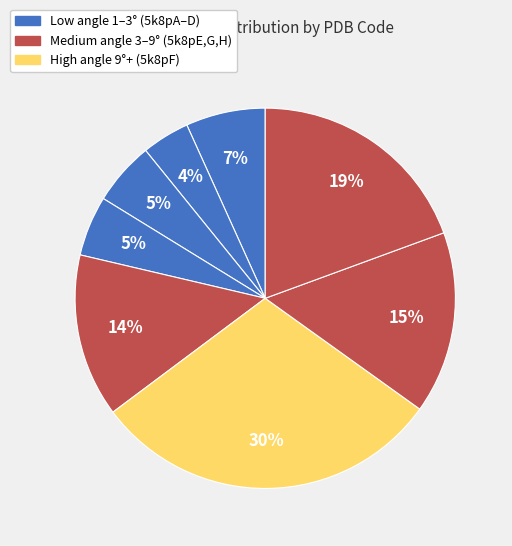

How many slices are in this pie chart?

8